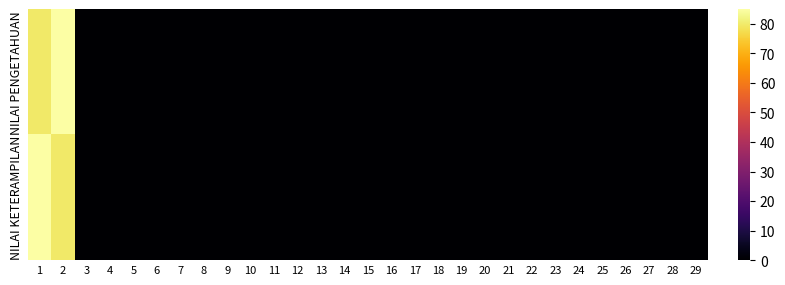

Which category has the lowest value across all series?

3